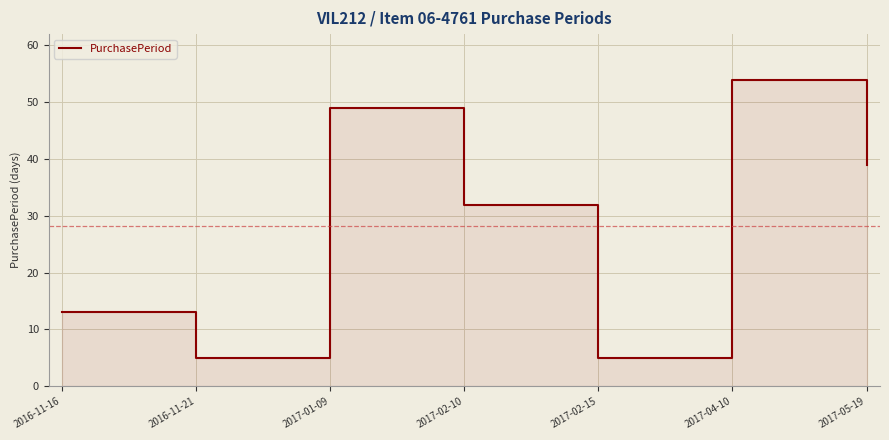

What is the sum of all values?

197